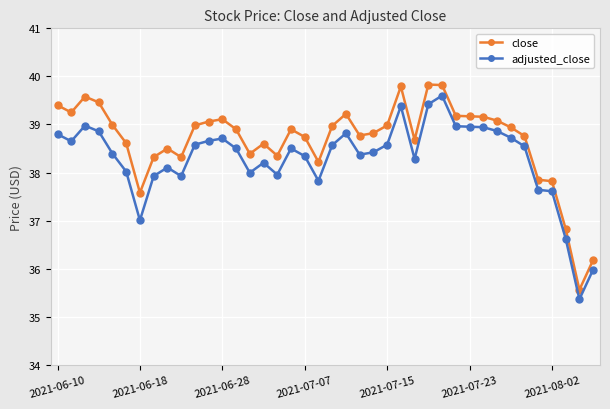

True or false: close has more than 1 points higher than both neighbors.

True